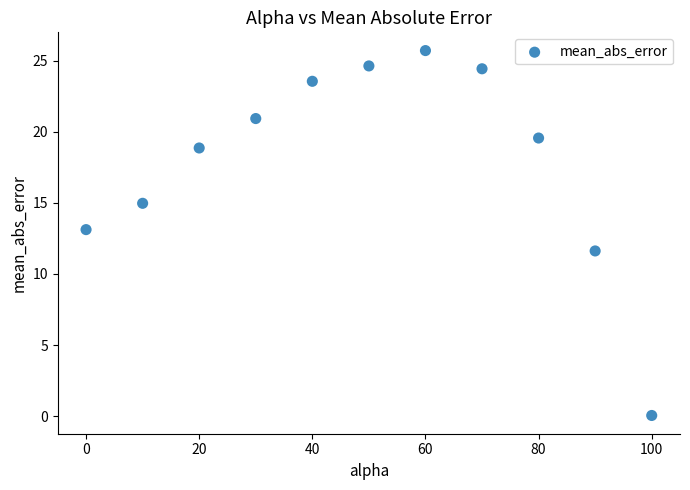

What is the range of X values (max minus min)?

100.0